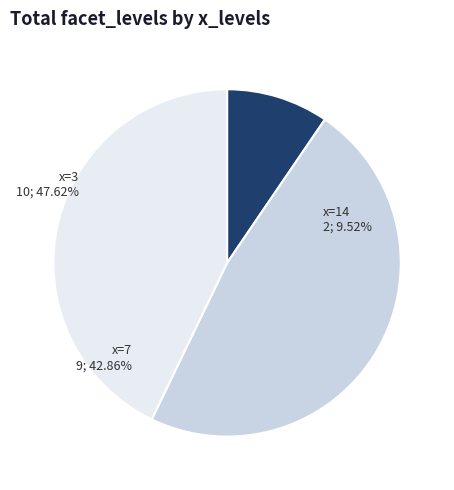

To the nearest percent, what percentage of the pie is 3?

48%